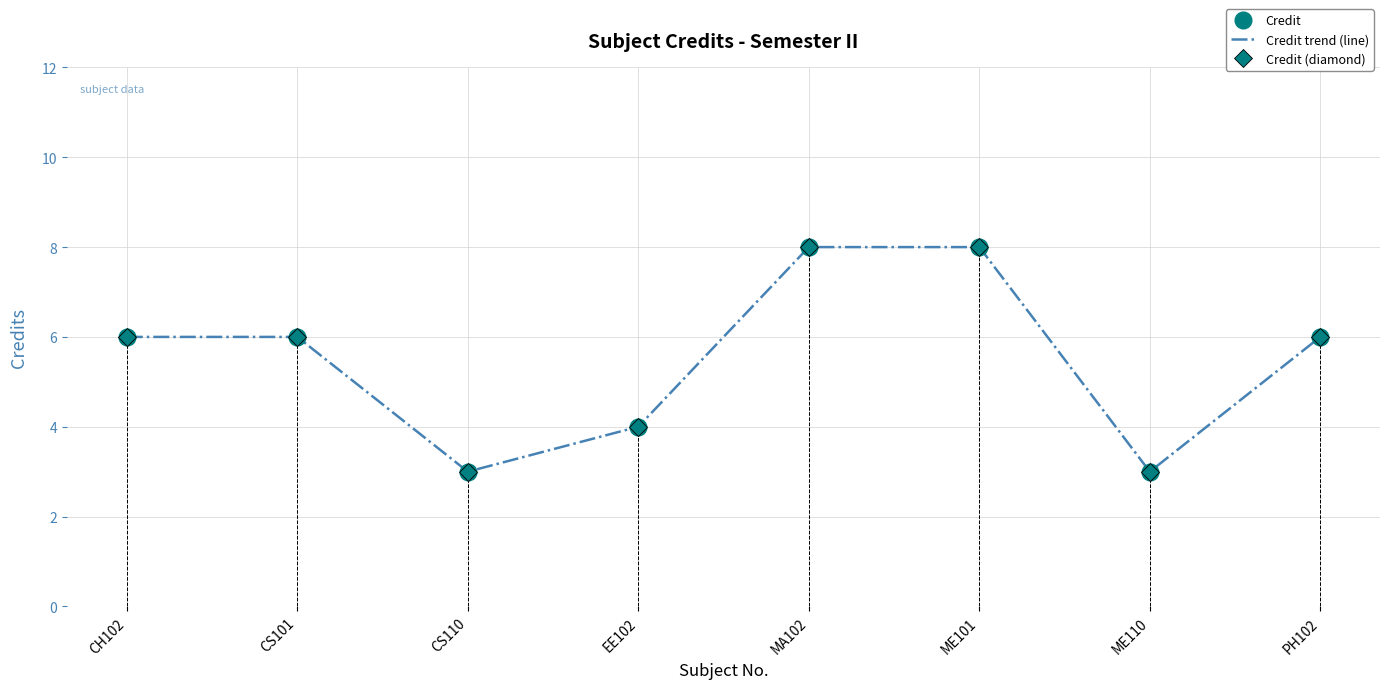

At how many categories does at least one series exceed 5?

5